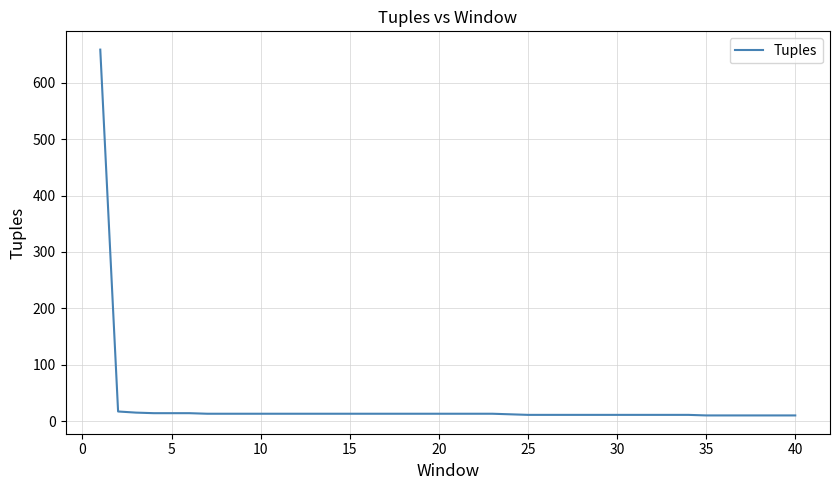

What is the difference between the maximum and minimum values?

649